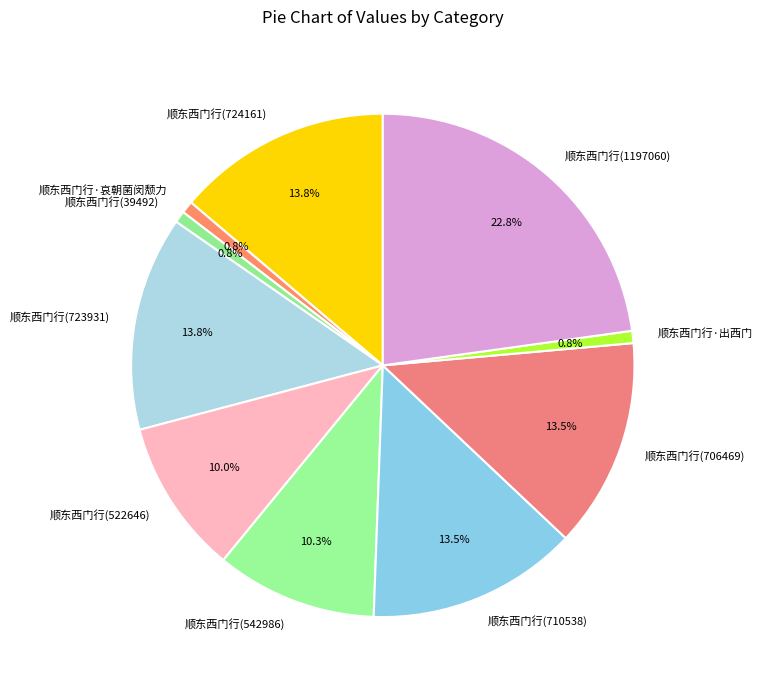

Is it true that 顺东西门行(39492) is 1% of the pie?

True